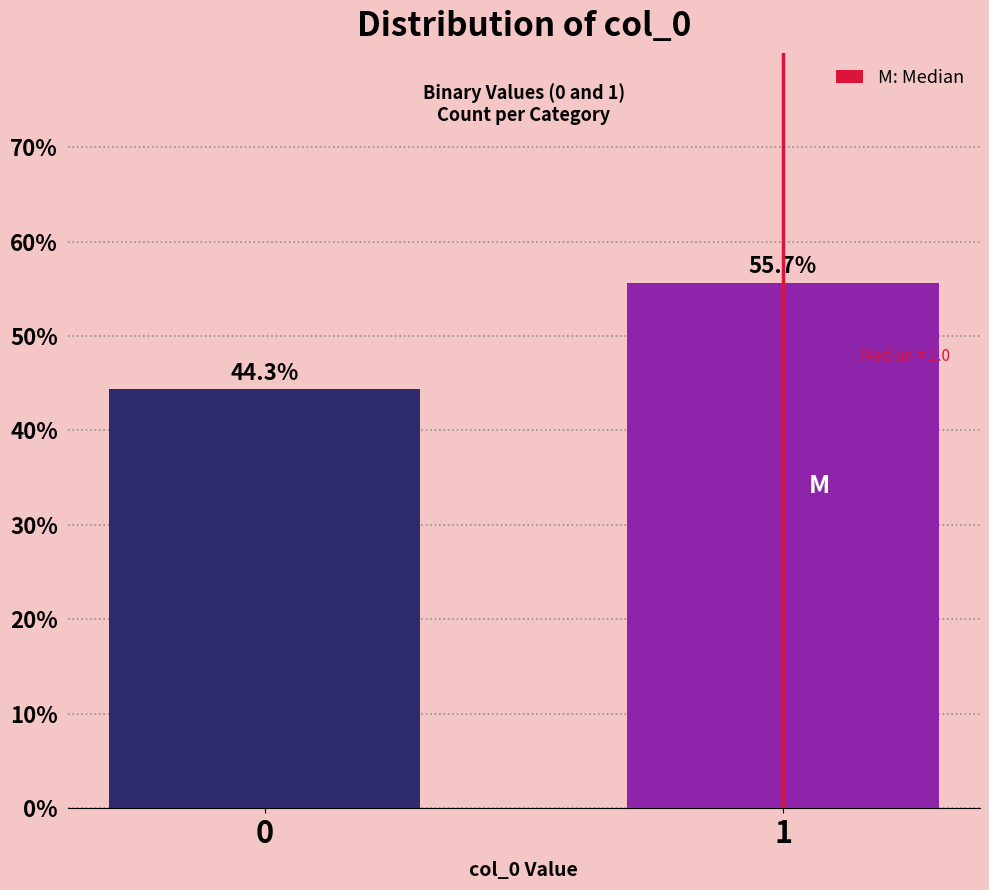

Reading left to right, transcribe all the data shown in this chart.

44.3	55.7